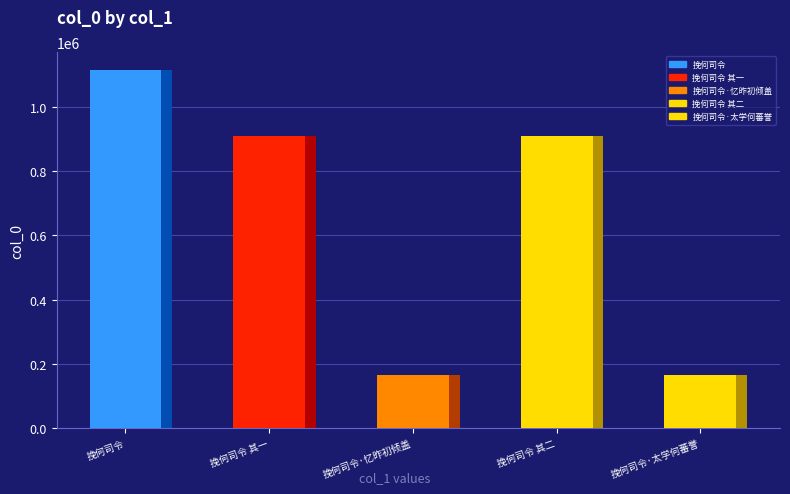

Which category has the lowest value across all series?

挽何司令·忆昨初倾盖